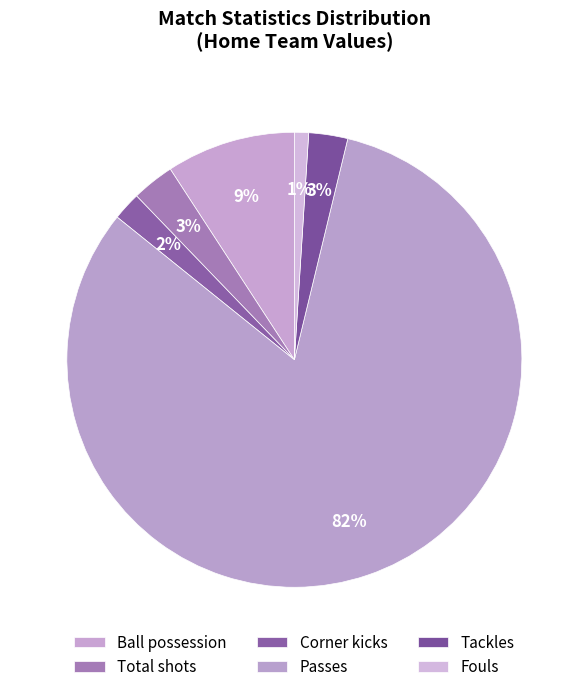

To the nearest percent, what is the average slice percentage?

17%